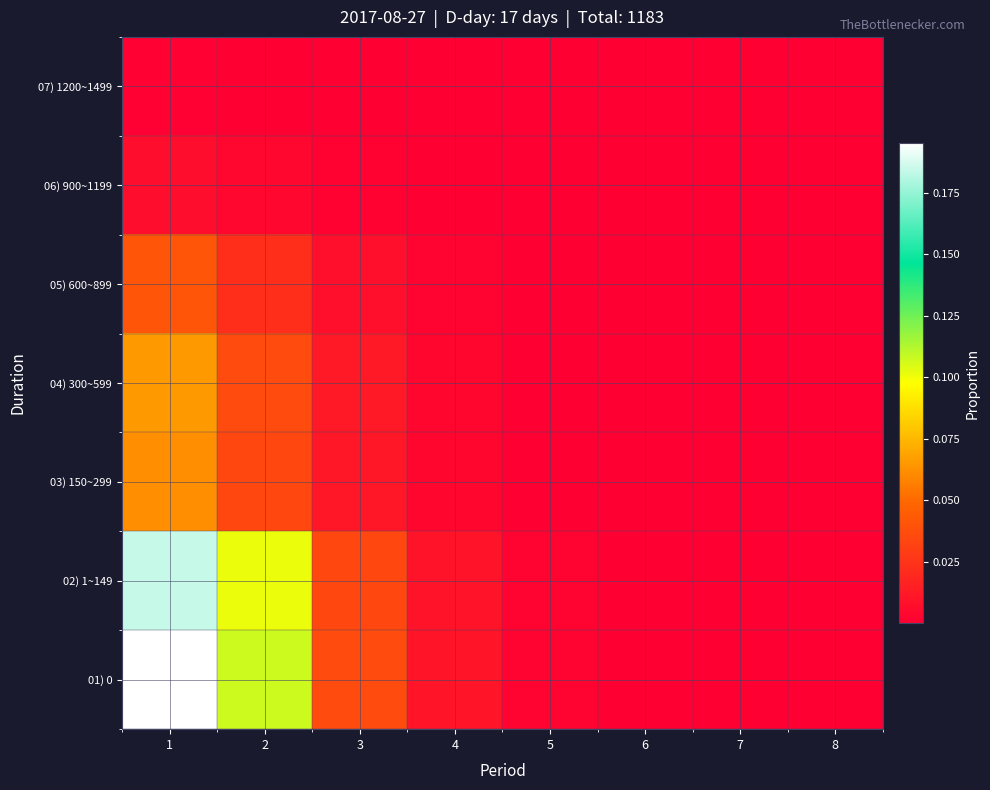

Reading left to right, transcribe all the data shown in this chart.

01) 0: 1=0.2	2=0.1	3=0.0	4=0.0	5=0.0	6=0.0	7=0.0	8=0.0
02) 1~149: 1=0.2	2=0.1	3=0.0	4=0.0	5=0.0	6=0.0	7=0.0	8=0.0
03) 150~299: 1=0.1	2=0.0	3=0.0	4=0.0	5=0.0	6=0.0	7=0.0	8=0.0
04) 300~599: 1=0.1	2=0.0	3=0.0	4=0.0	5=0.0	6=0.0	7=0.0	8=0.0
05) 600~899: 1=0.0	2=0.0	3=0.0	4=0.0	5=0.0	6=0.0	7=0.0	8=0.0
06) 900~1199: 1=0.0	2=0.0	3=0.0	4=0.0	5=0.0	6=0.0	7=0.0	8=0.0
07) 1200~1499: 1=0.0	2=0.0	3=0.0	4=0.0	5=0.0	6=0.0	7=0.0	8=0.0